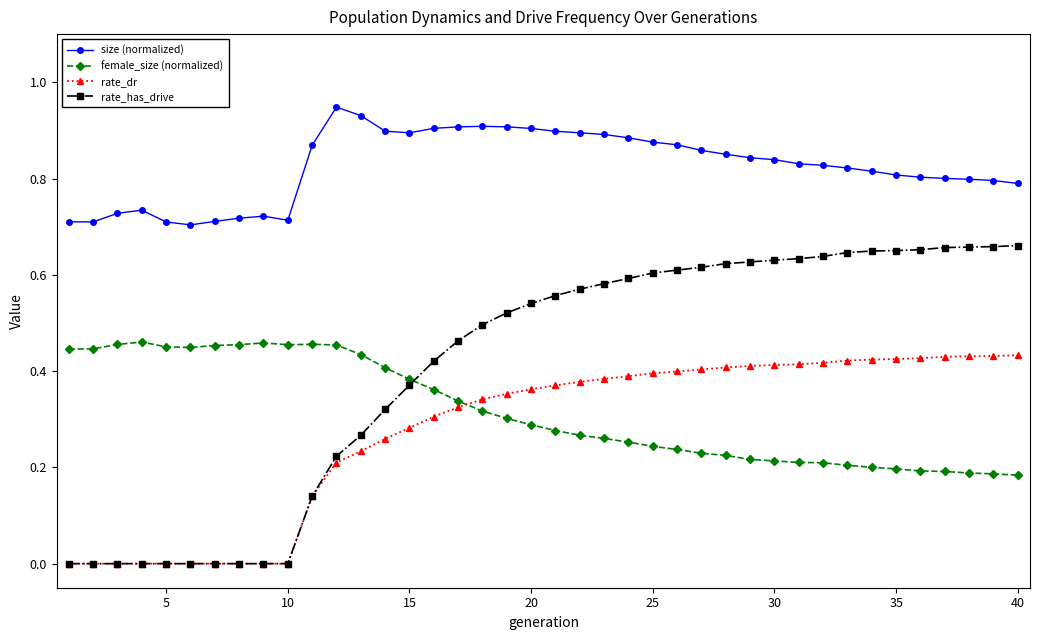

Which series has the largest total across all categories?

size (normalized)